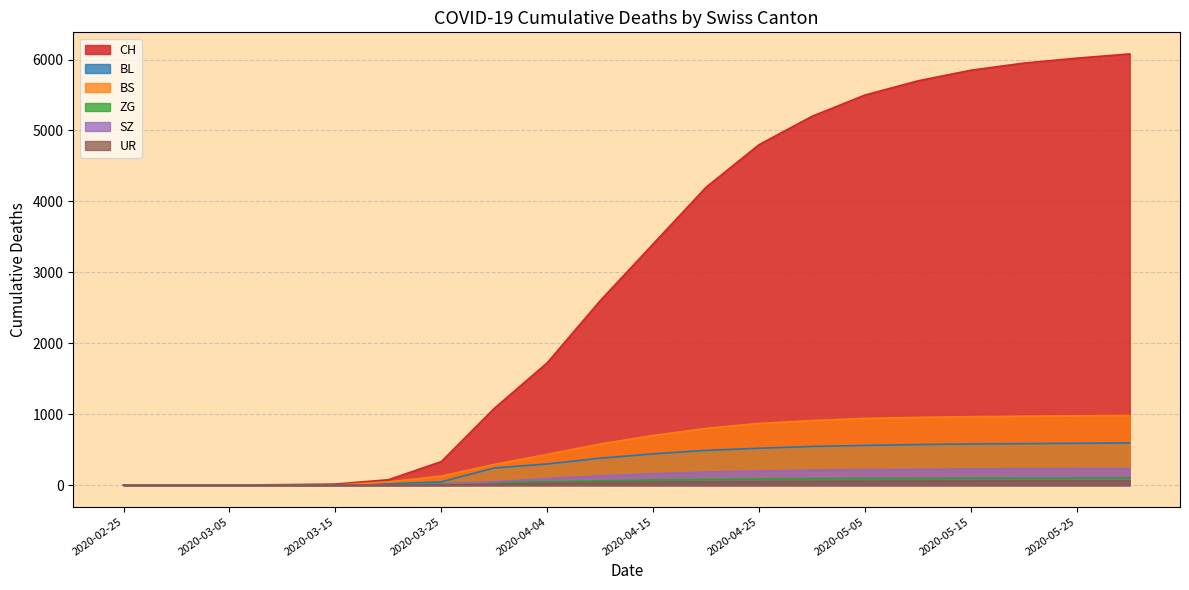

The value of BL at 2020-02-29 is 309. True or false?

False